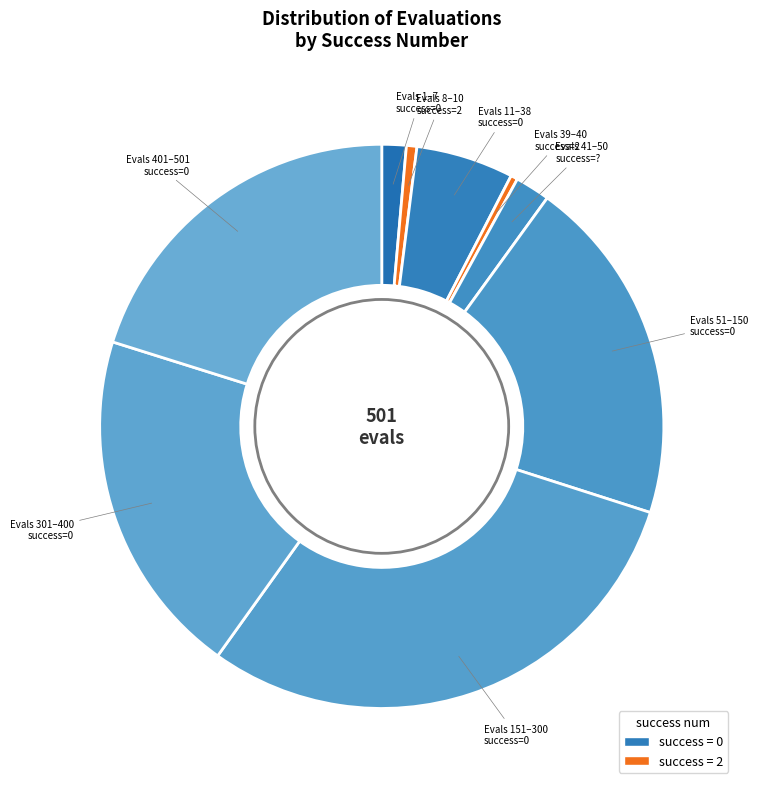

Is the sum of Evals 301–400 success=0 and Evals 51–150 success=0 greater than half?

No